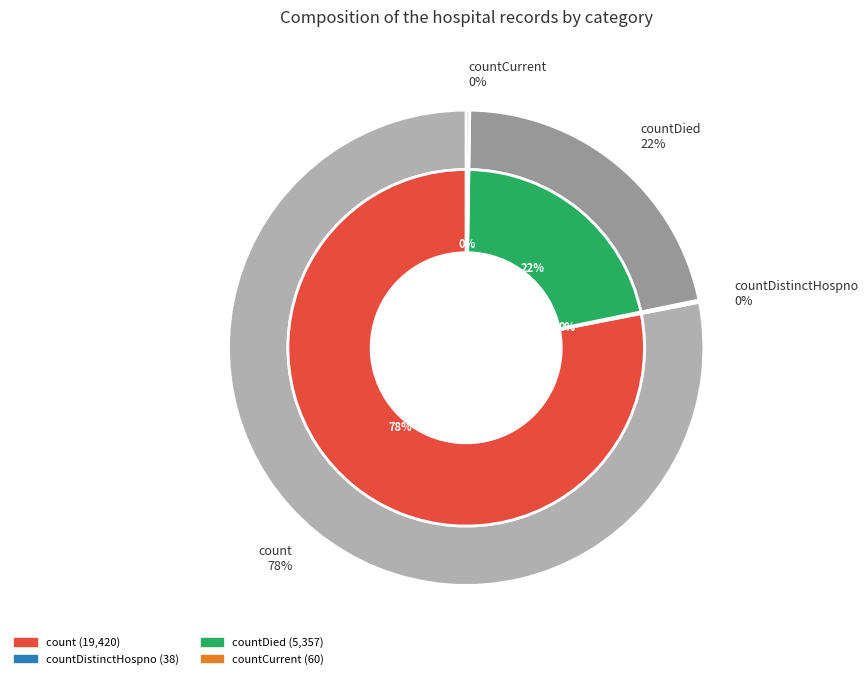

To the nearest percent, what is the average slice percentage?

25%